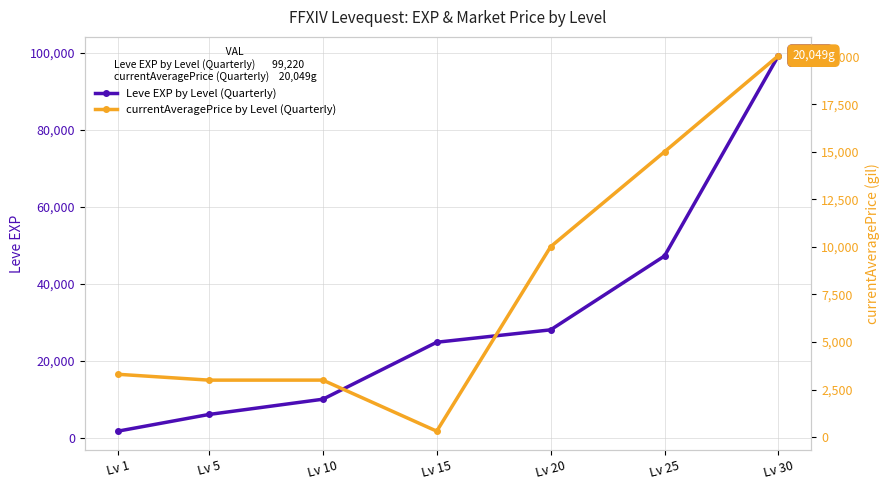

What is the difference between the maximum and minimum values in the currentAveragePrice (secondary) series?

19732.3